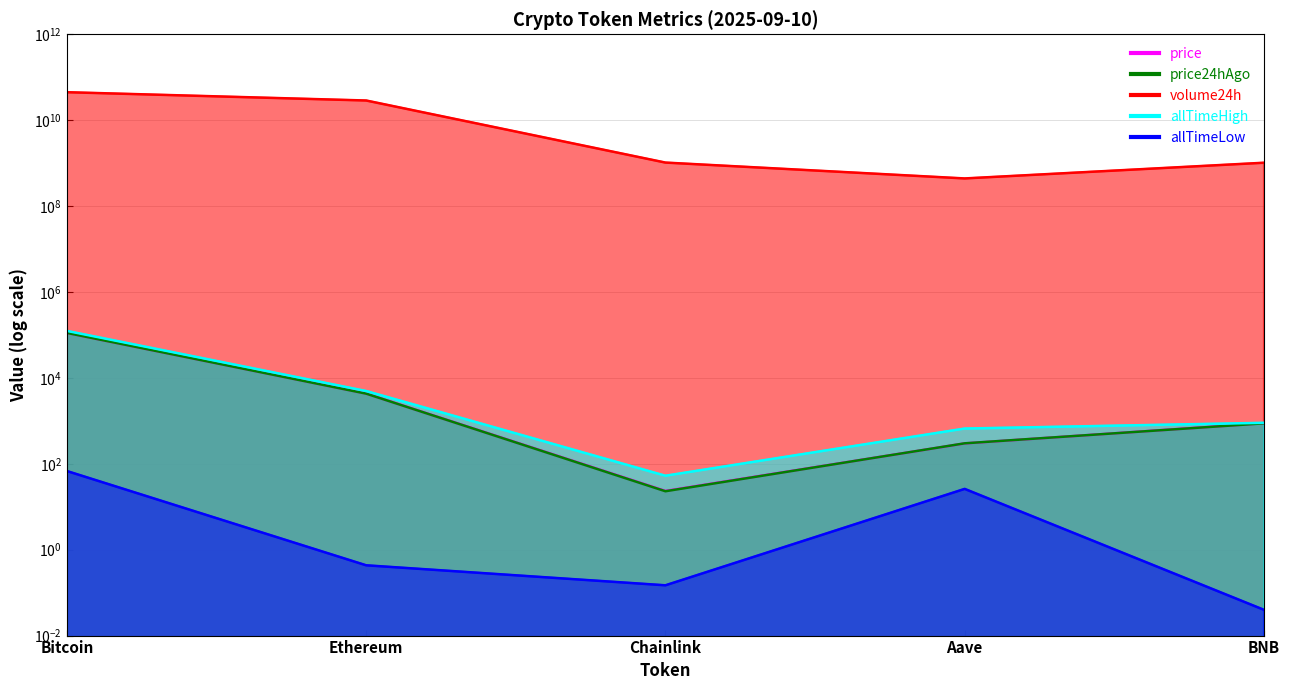

How many lines are shown in the chart?

5